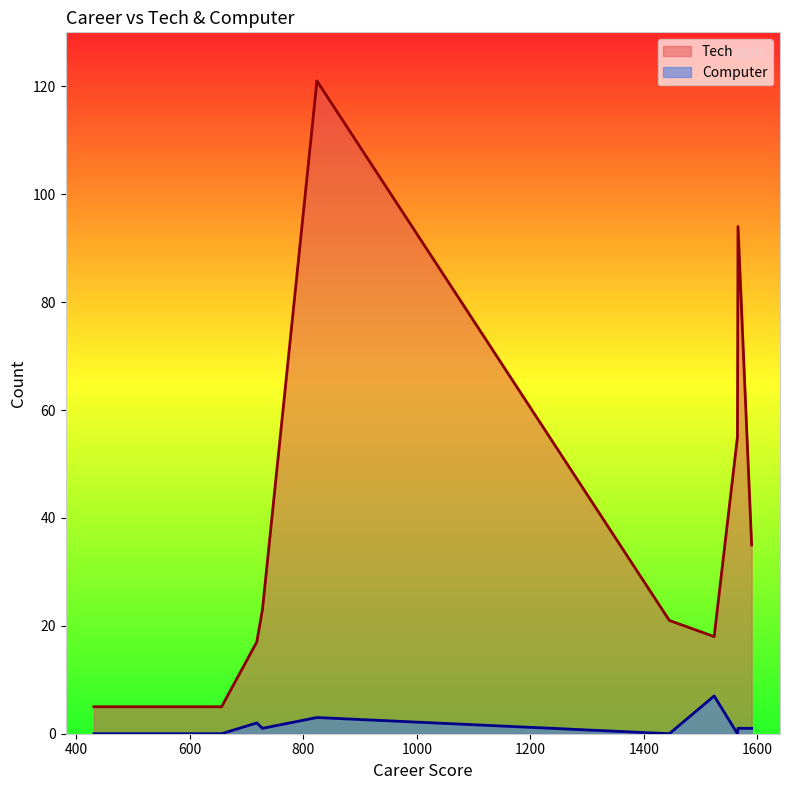

Which label corresponds to the largest value in the chart?

824